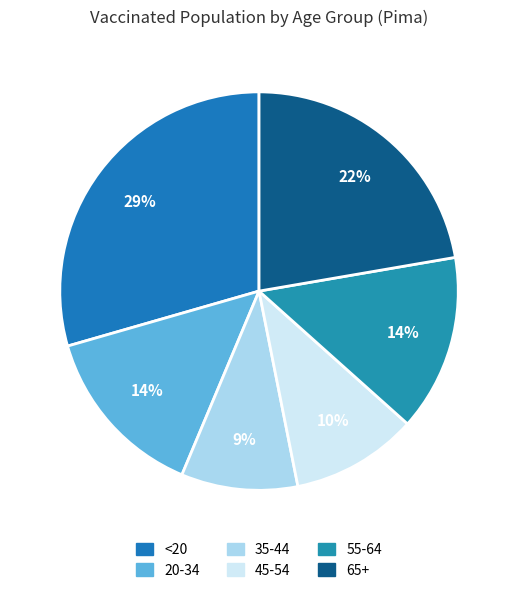

Is it true that 20-34 is 8% of the pie?

False